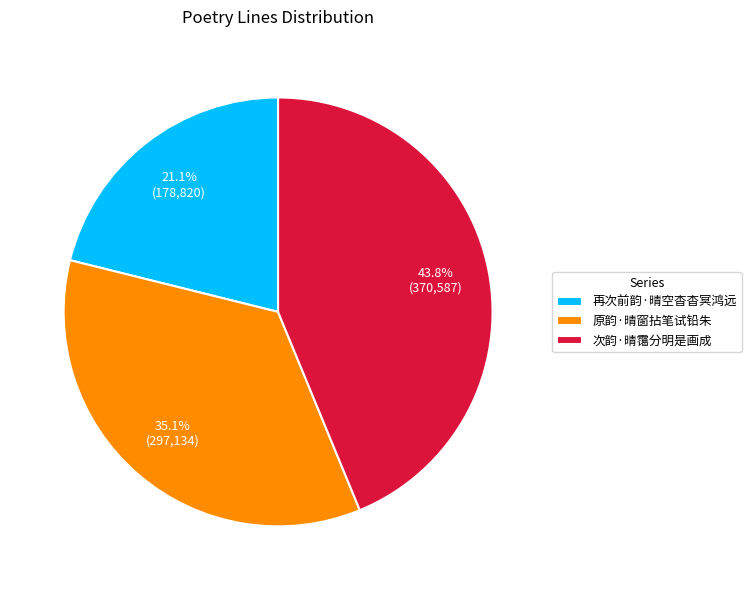

Is it true that 次韵·晴霭分明是画成 is 59% of the pie?

False